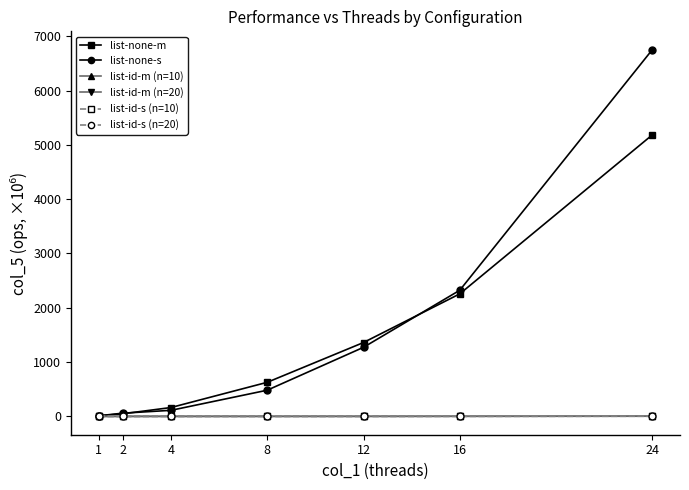

Does the chart display data point markers on the line(s)?

Yes